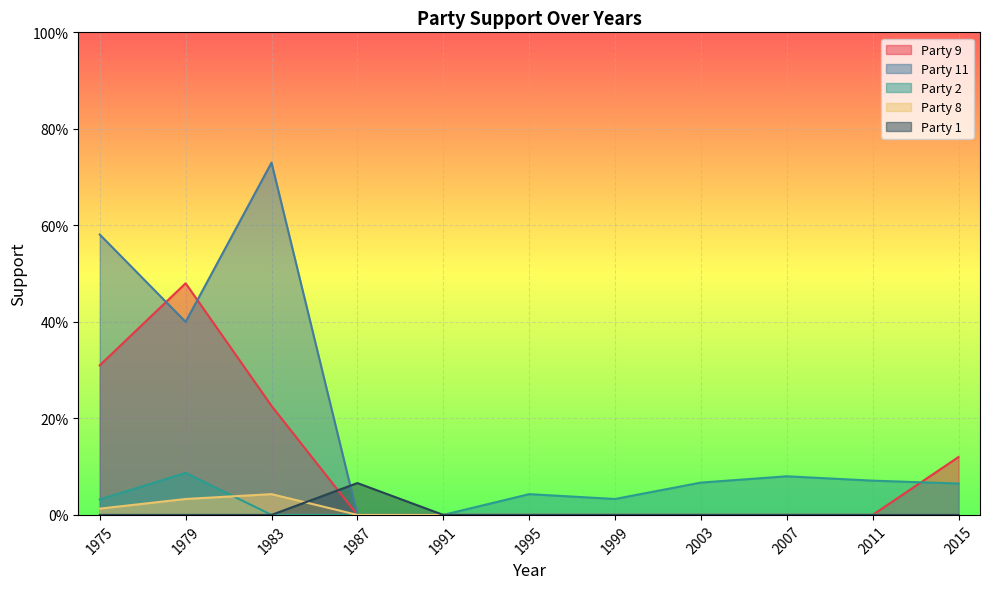

Rank the categories by Party 9 value from highest to lowest.

1979, 1975, 1983, 2015, 1987, 1991, 1995, 1999, 2003, 2007, 2011